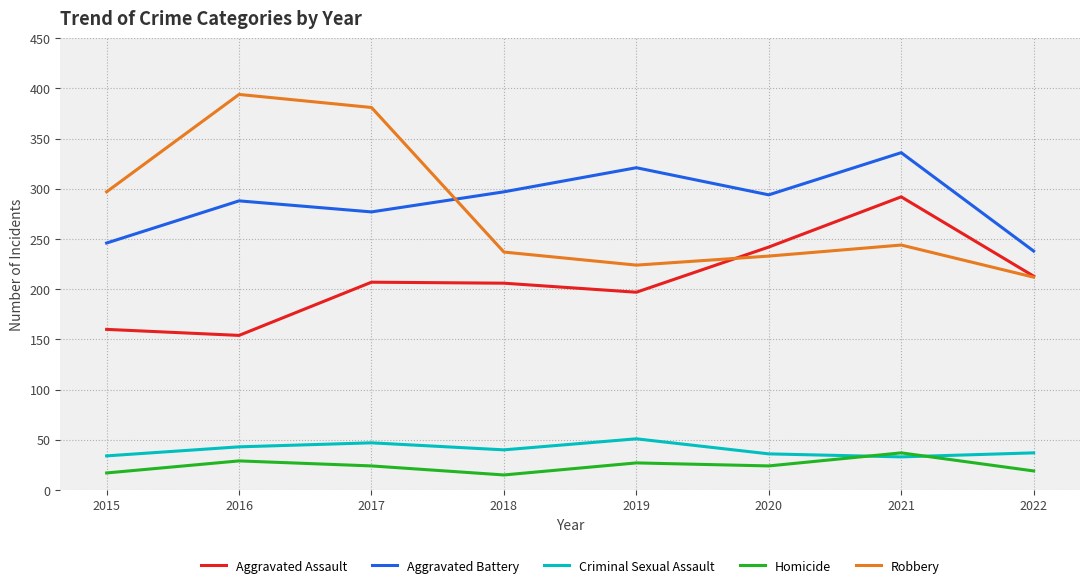

Where is Aggravated Assault nearest to the value 223?

2022